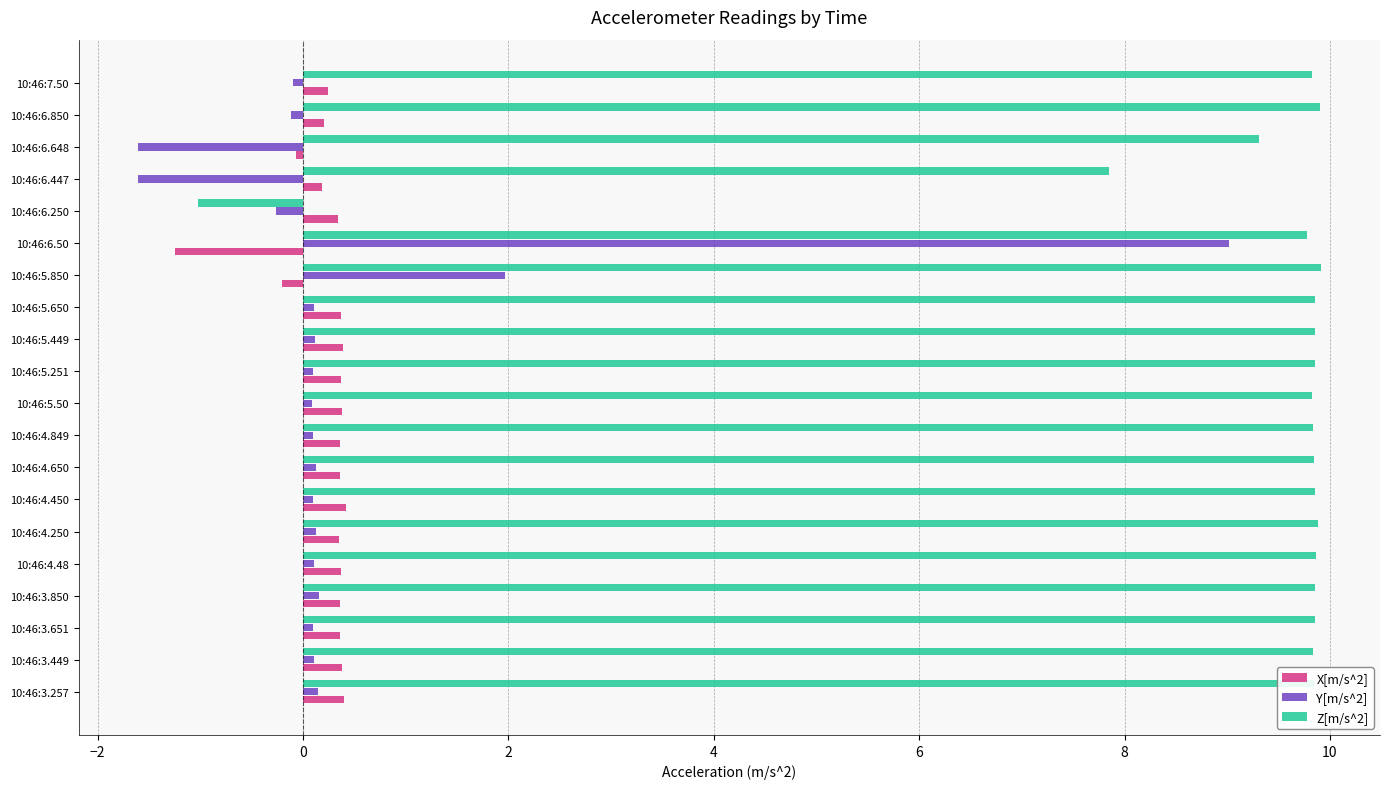

At how many categories does at least one series exceed 6?

19